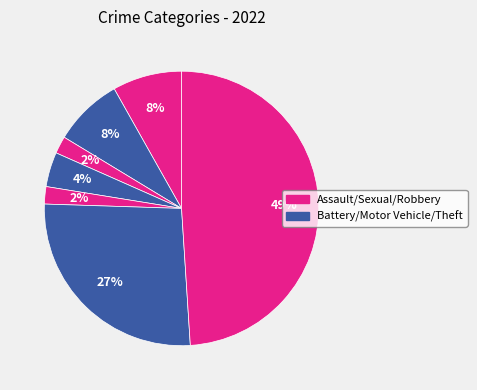

How many segments does this pie chart have?

7